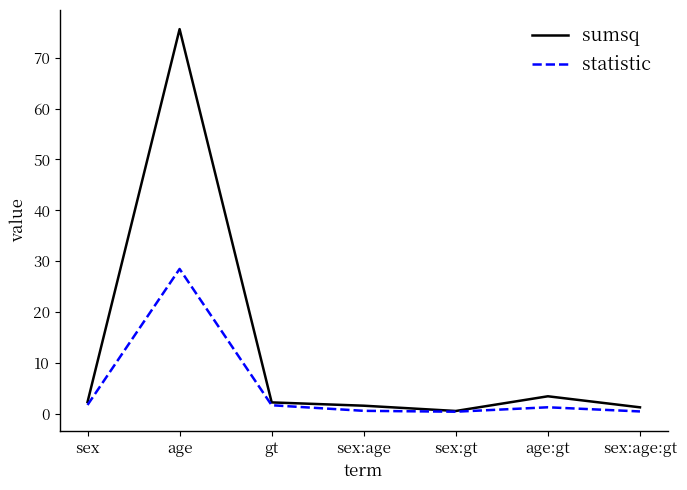

Is it true that statistic equals 1.3 at age:gt?

True